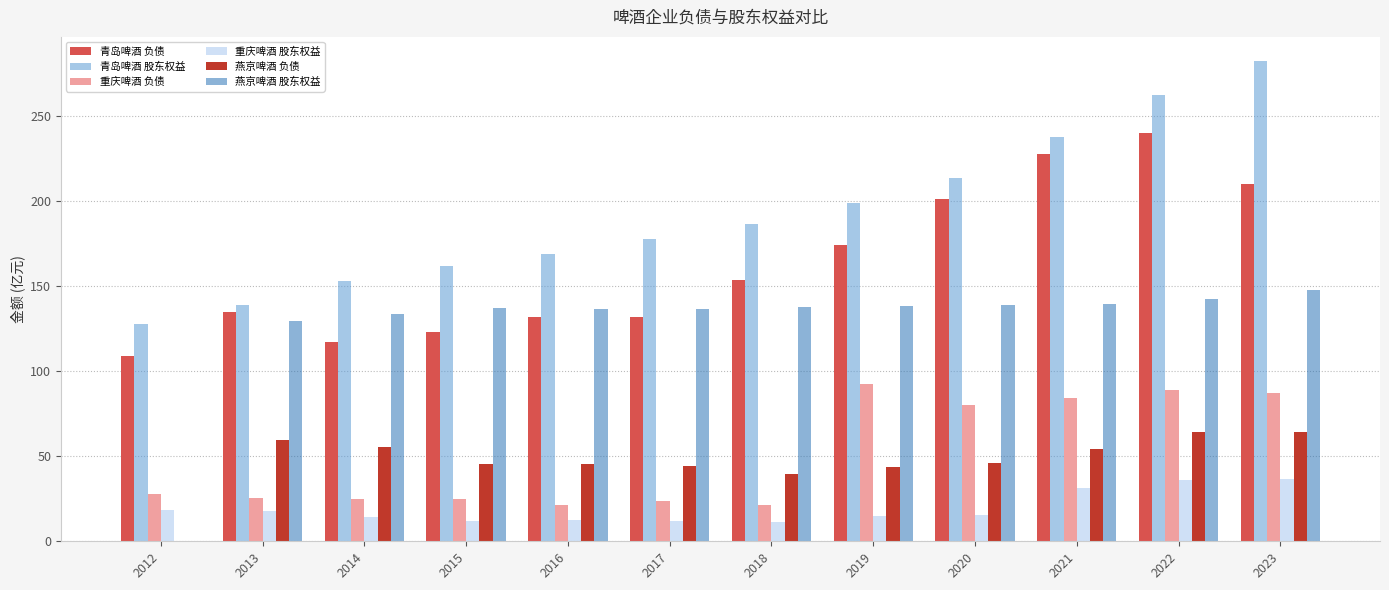

What is the sum of the 重庆啤酒 股东权益 values at 2013 and 2021?

49.3